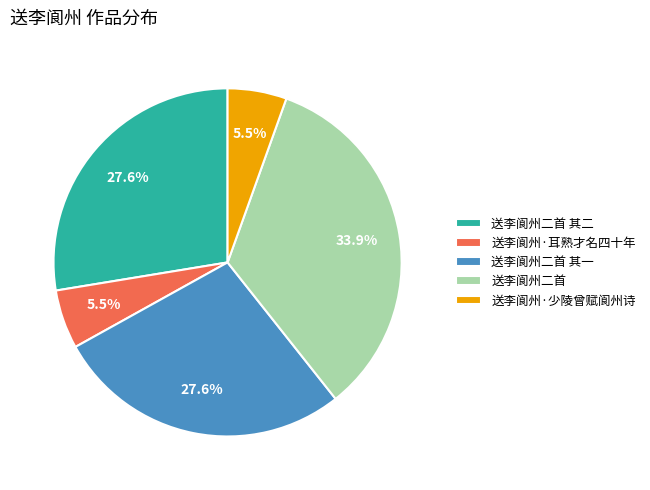

Count the number of slices in the pie.

5